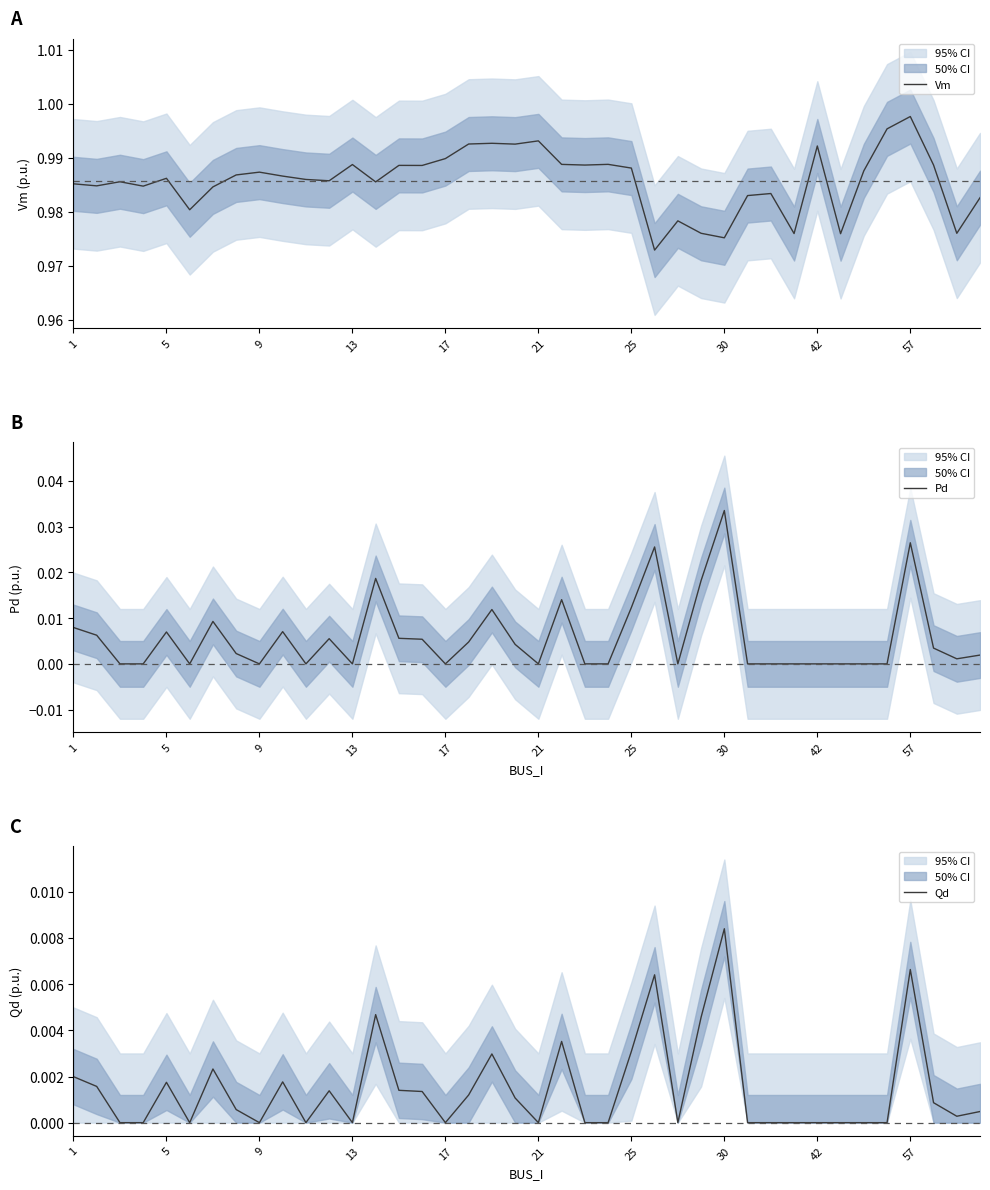

The Vm series shows 1.3 at 17. True or false?

False